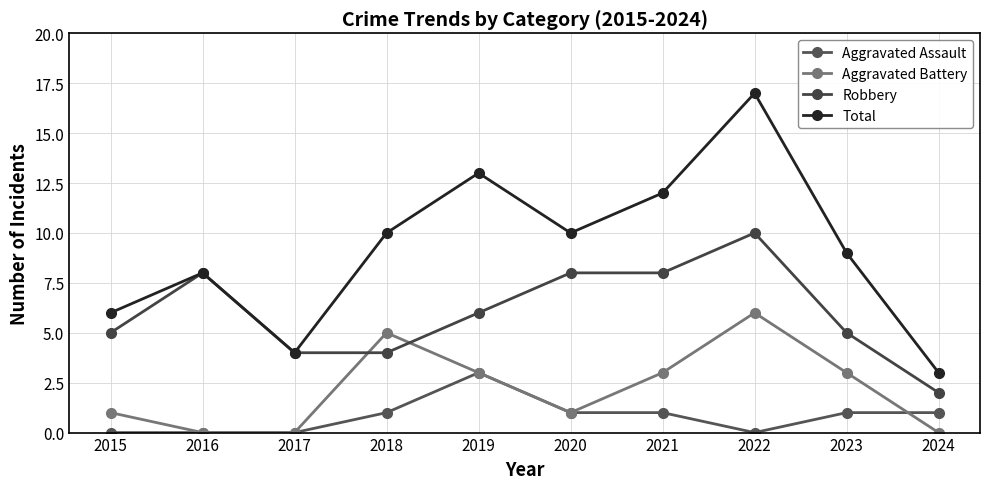

List the series in order of their peak value, lowest first.

Aggravated Assault, Aggravated Battery, Robbery, Total